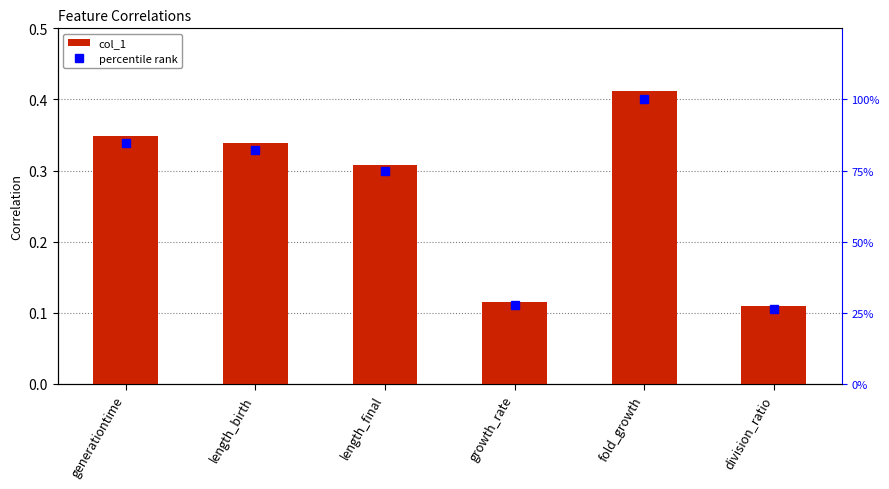

What is the sum of all percentile rank values?

396.3